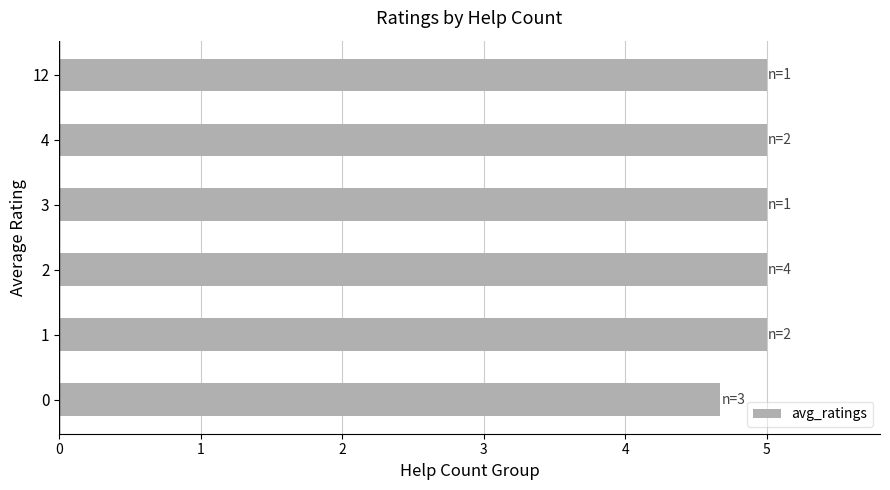

What is the ratio of the value at 0 to the value at 4?

0.9